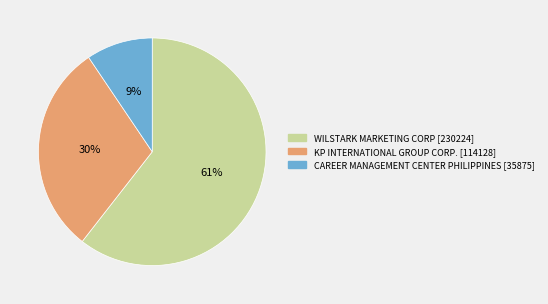

Is there a majority slice in this chart?

Yes